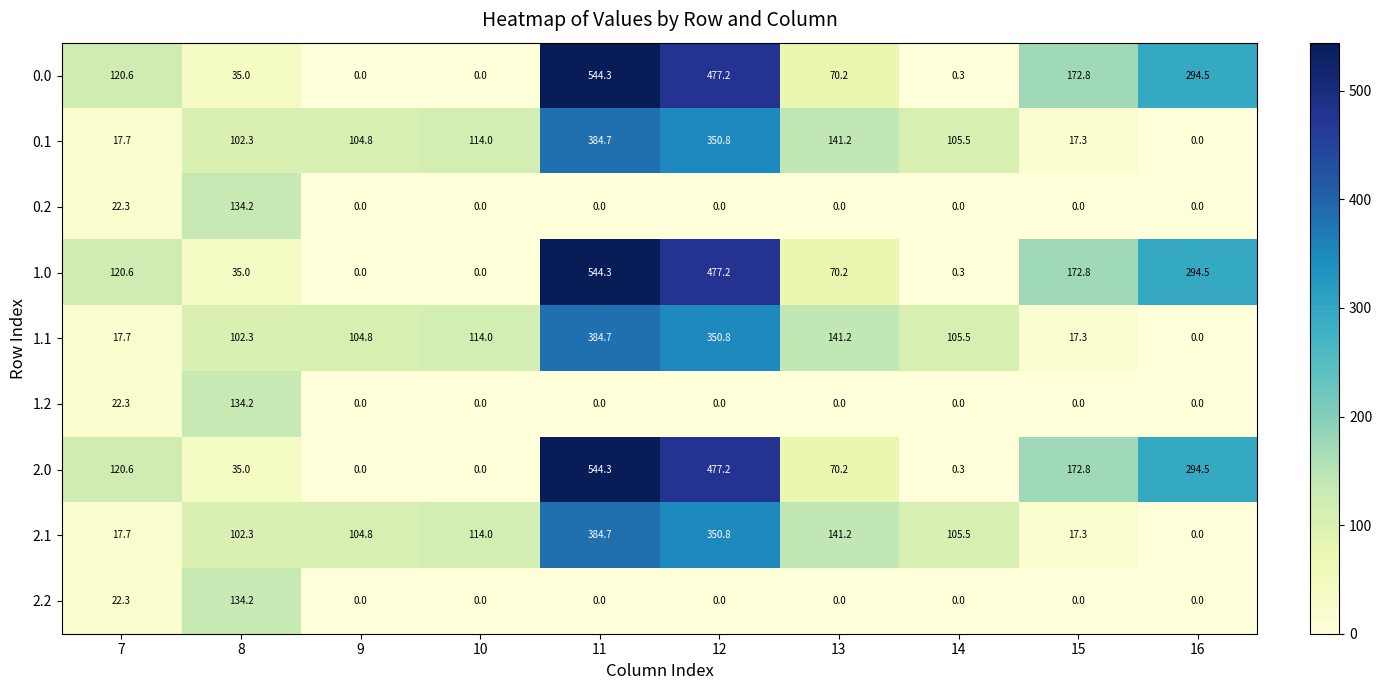

How many values in the 0.1 series are below 105?

5